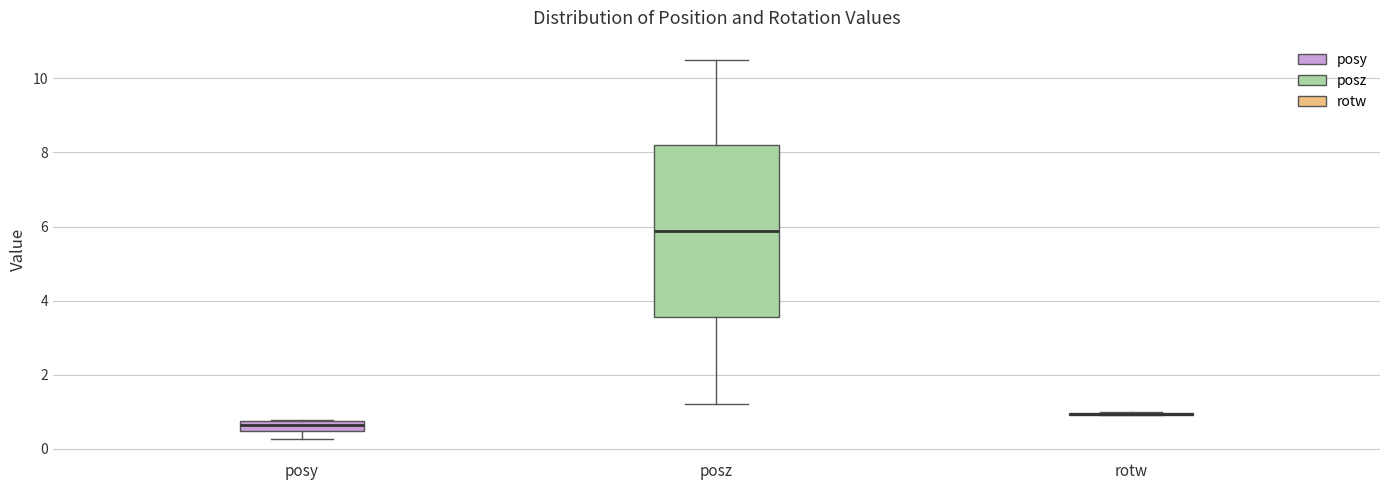

Which box is the tallest, from its lower edge to its upper edge?

posz